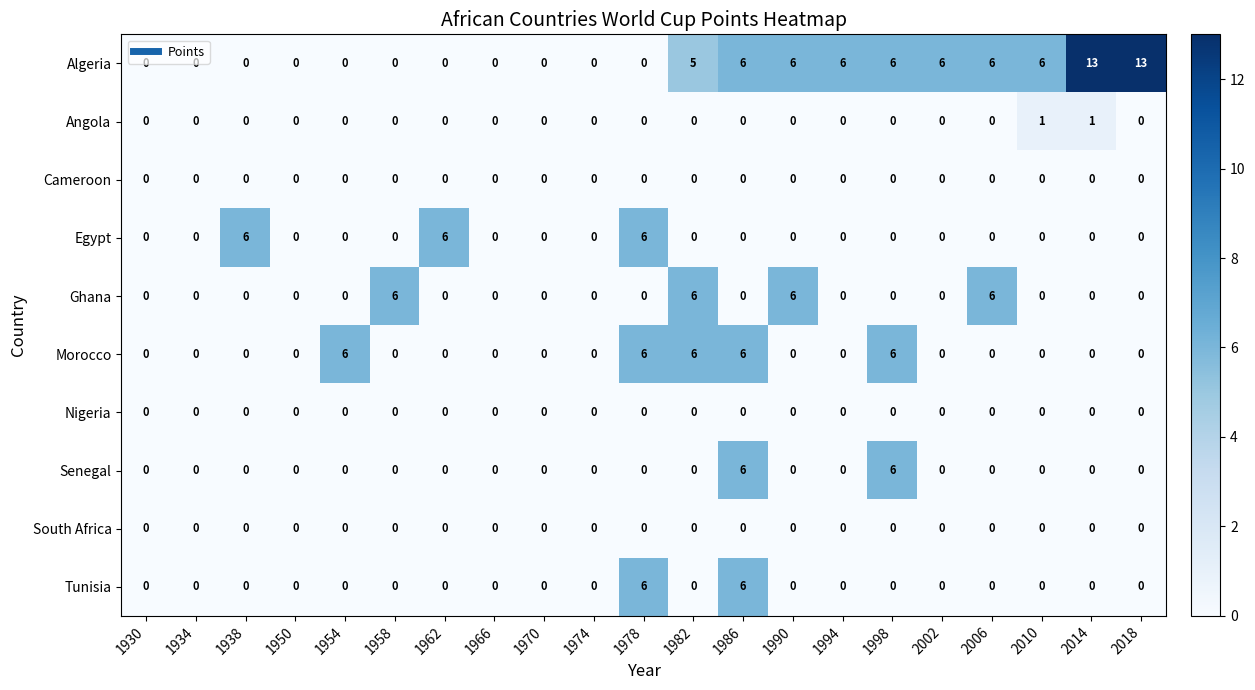

How many Angola values are between 0 and 1?

21